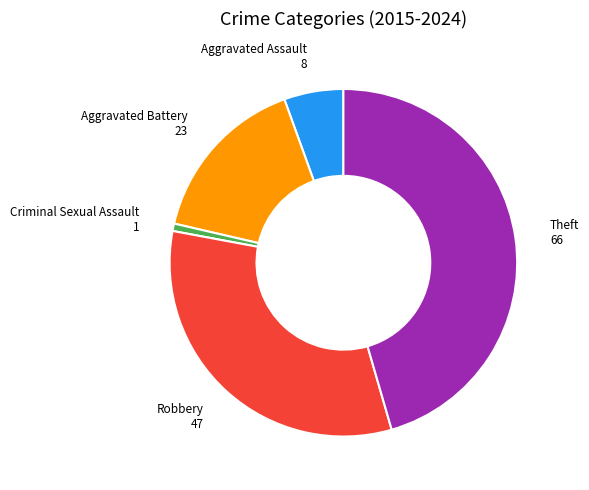

Does any single category account for the majority?

No